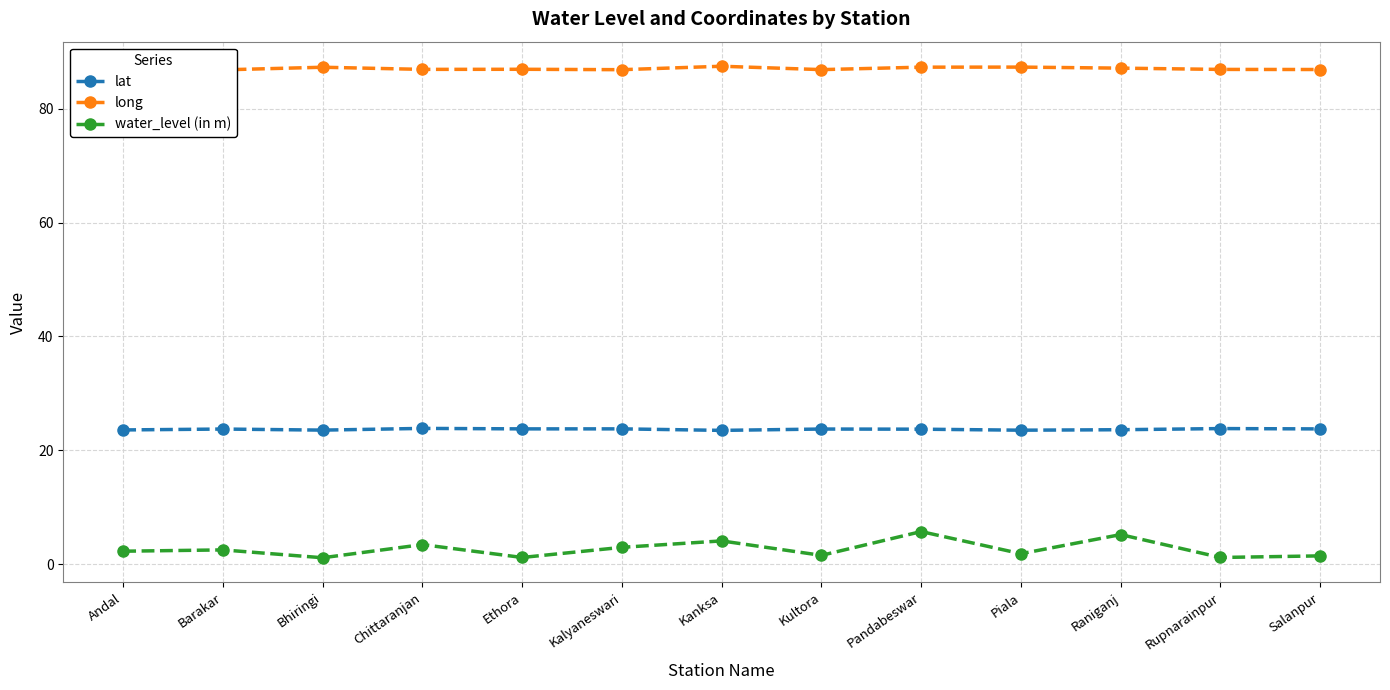

What position from the right is Kultora?

6